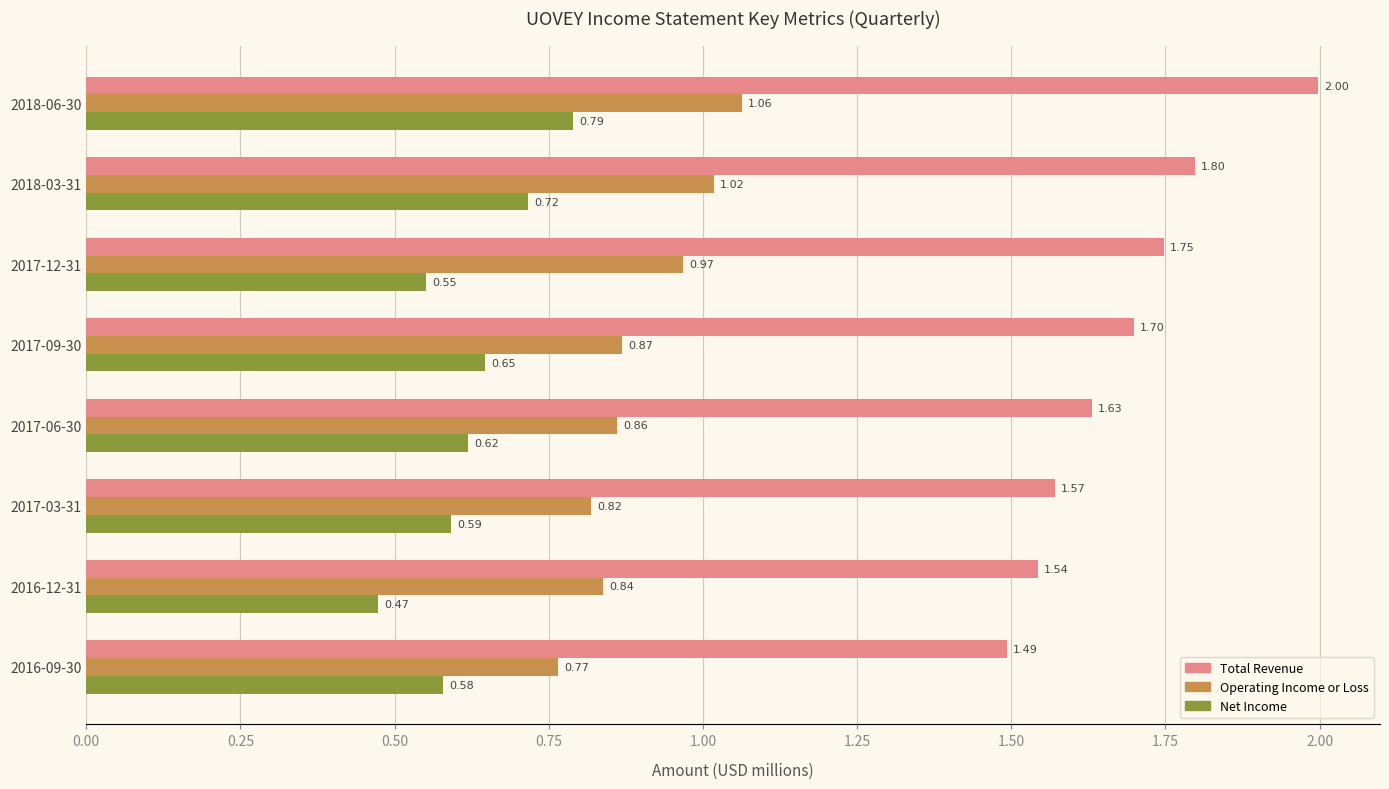

Is the value of Net Income at 2017-03-31 greater than the value of Total Revenue at 2016-09-30?

No